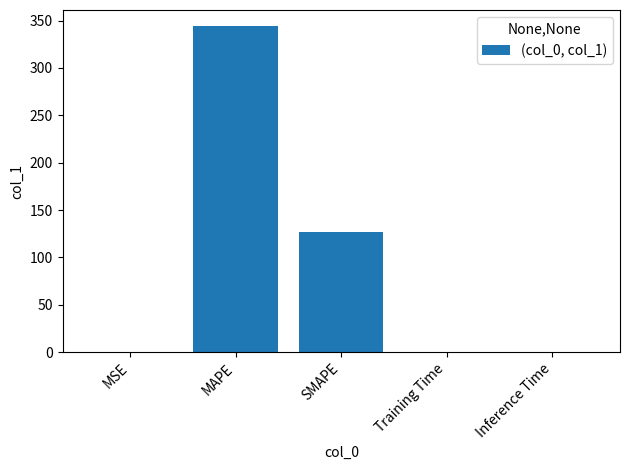

What is the maximum value shown in the chart?

343.9